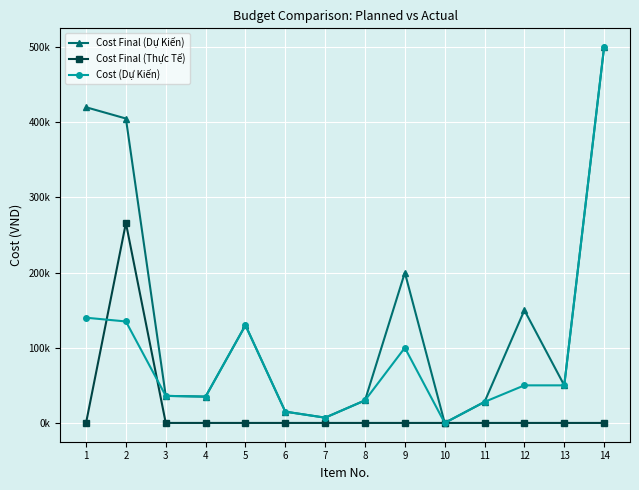

True or false: Cost (Dự Kiến) and Cost Final (Dự Kiến) intersect in this chart.

False